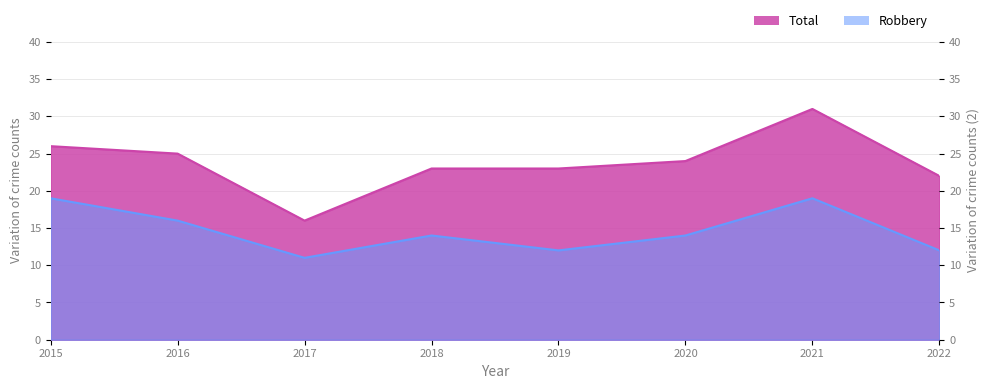

What are all the series names shown in the legend?

Robbery, Total